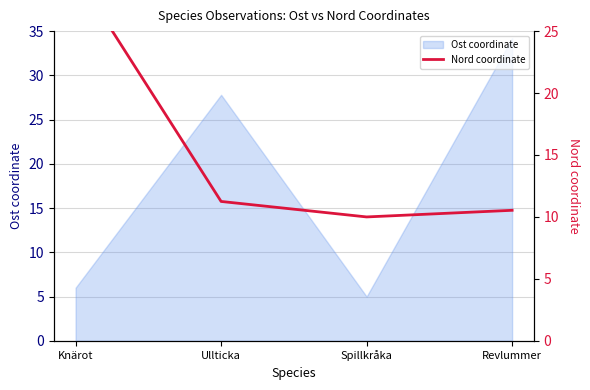

True or false: the data shows 16.7 at Revlummer.

False